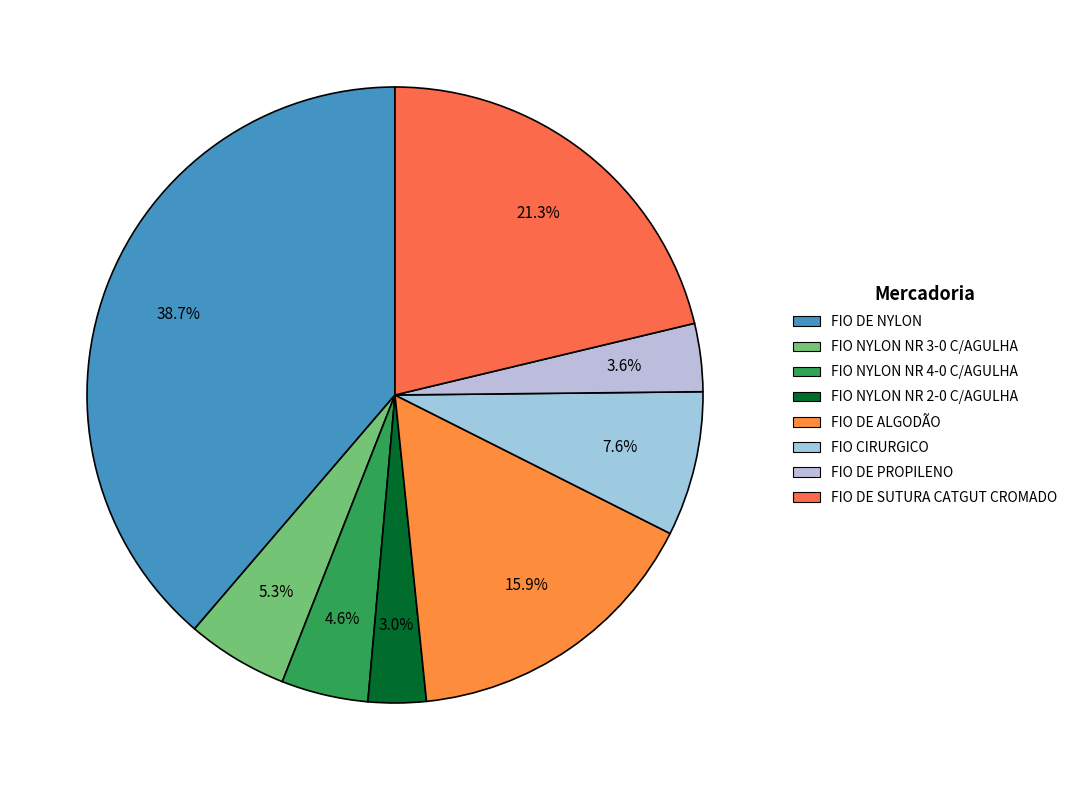

To the nearest percent, what is the difference between the largest and smallest slice percentages?

36%